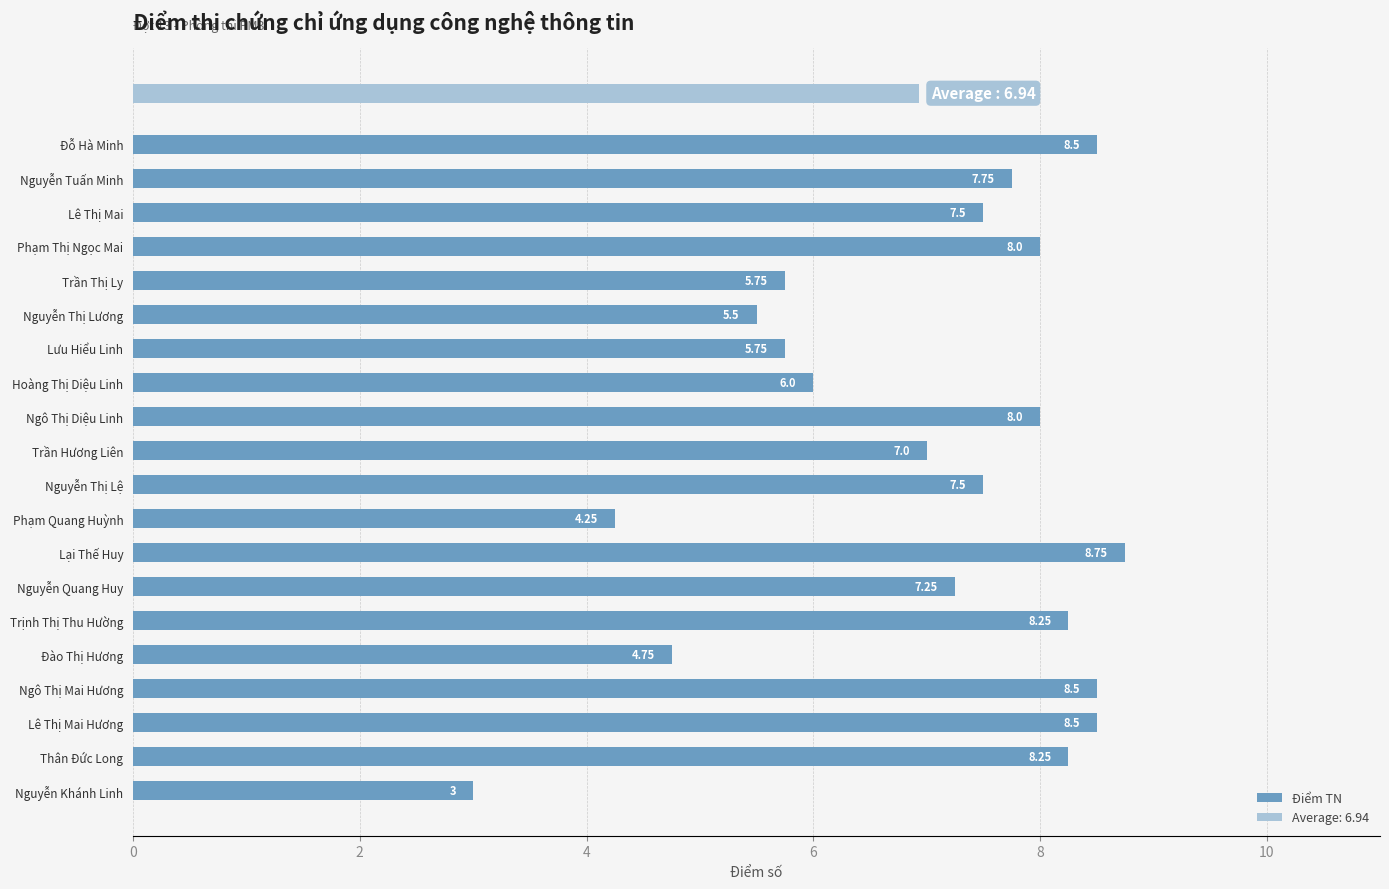

Does the chart contain stacked bars?

No